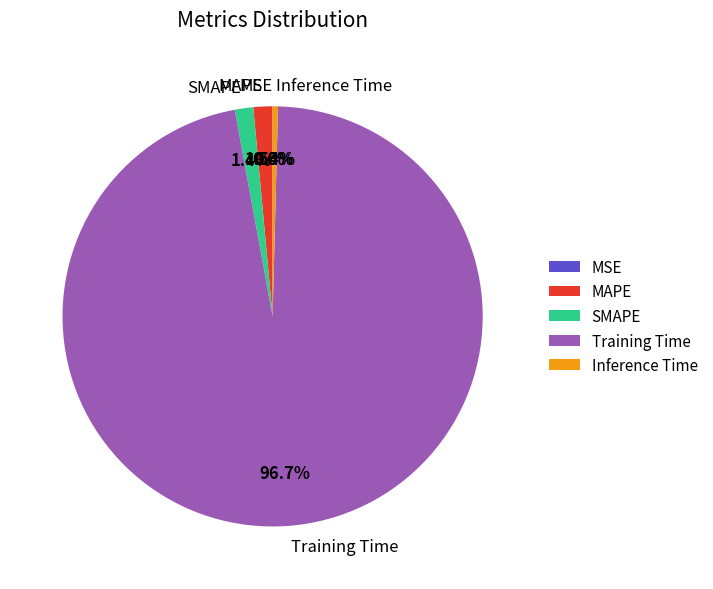

Between SMAPE and Training Time, which is larger?

Training Time